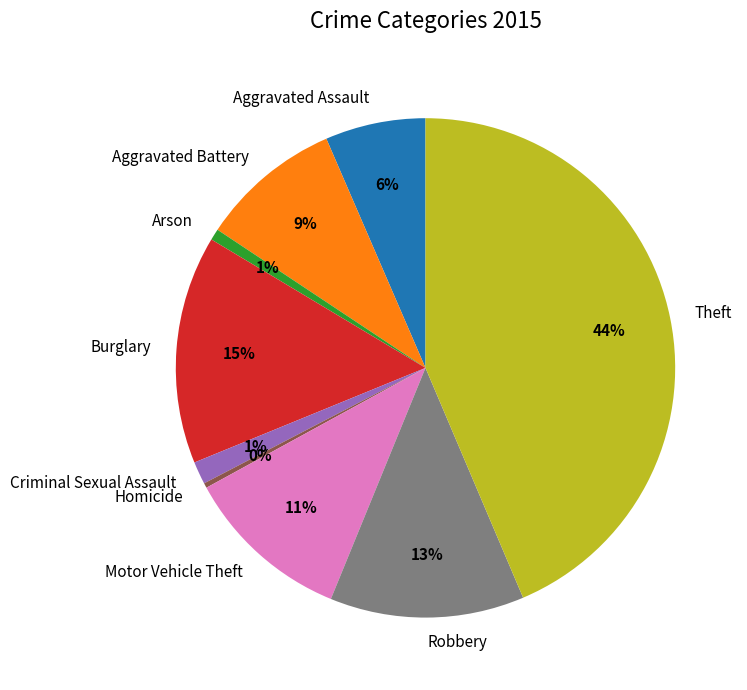

Is there a majority slice in this chart?

No